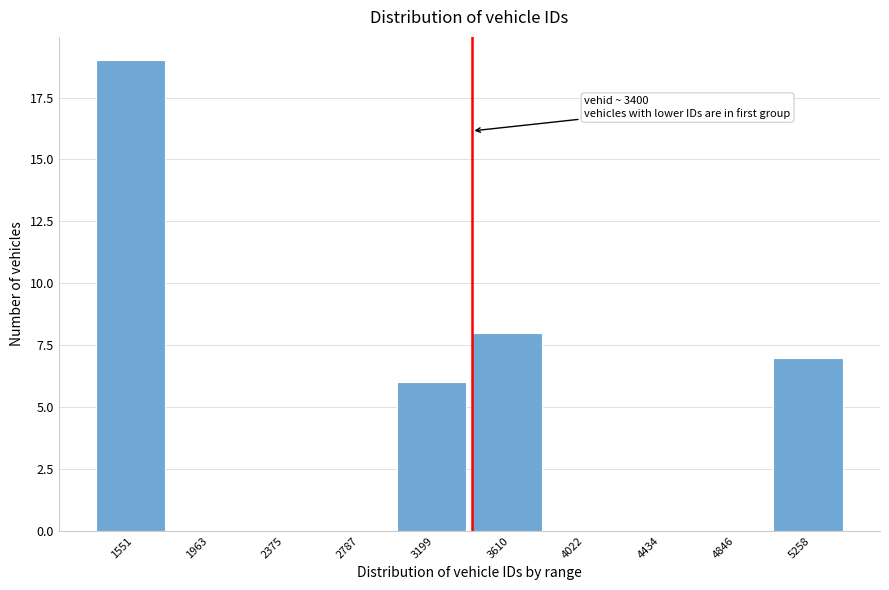

Which range on the x-axis has the tallest bar?

1350 to 1750